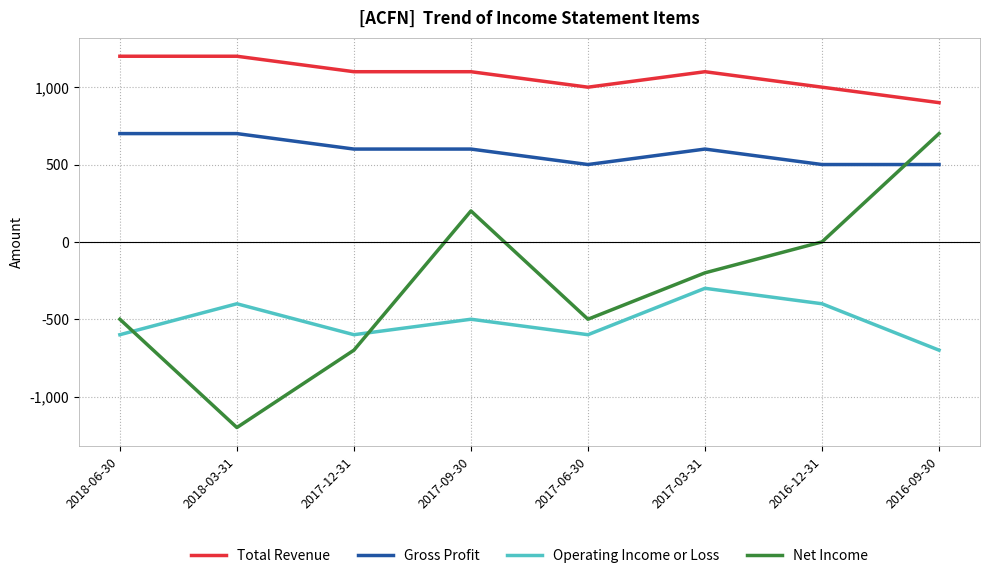

Is the value of Operating Income or Loss at 2017-03-31 greater than the value of Total Revenue at 2016-09-30?

No